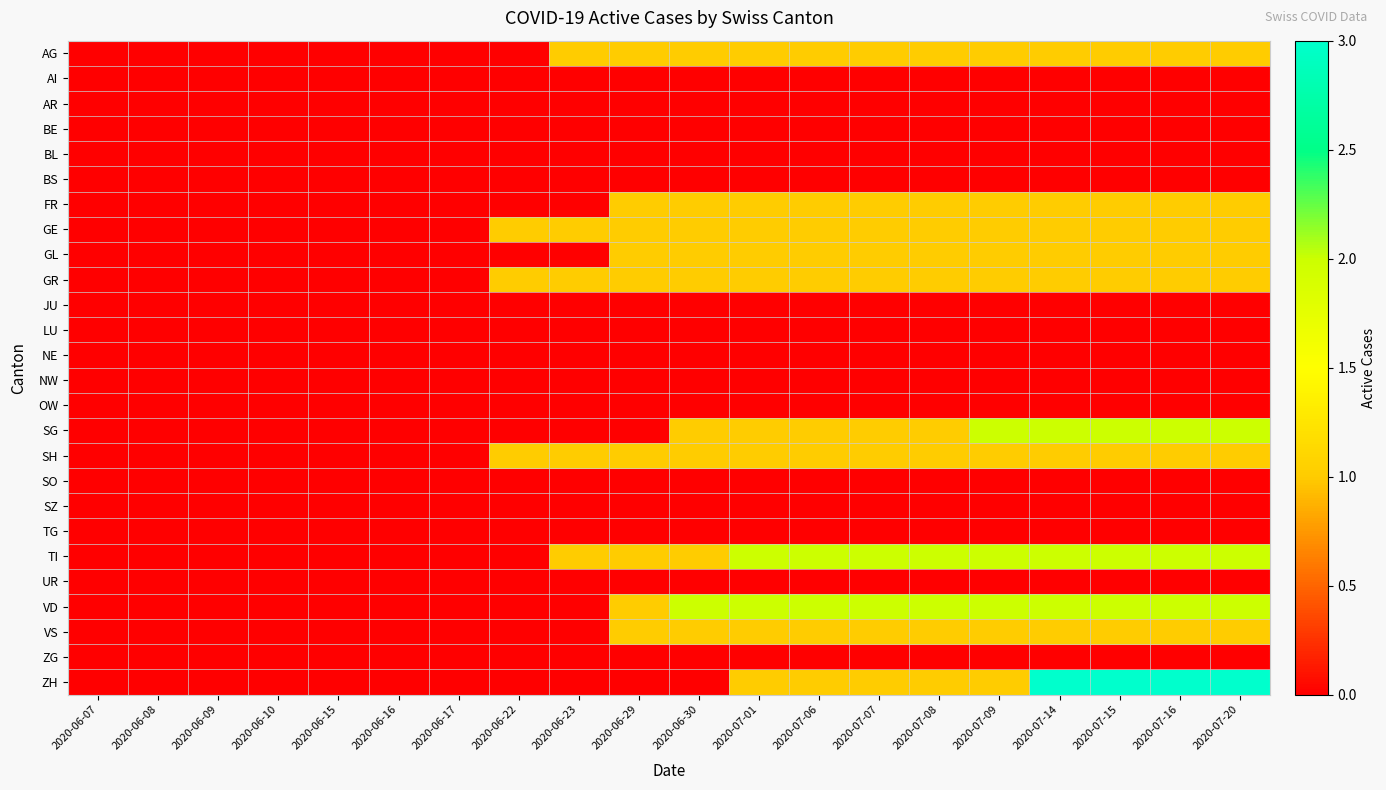

At which category is the sum across all series the highest?

2020-07-14